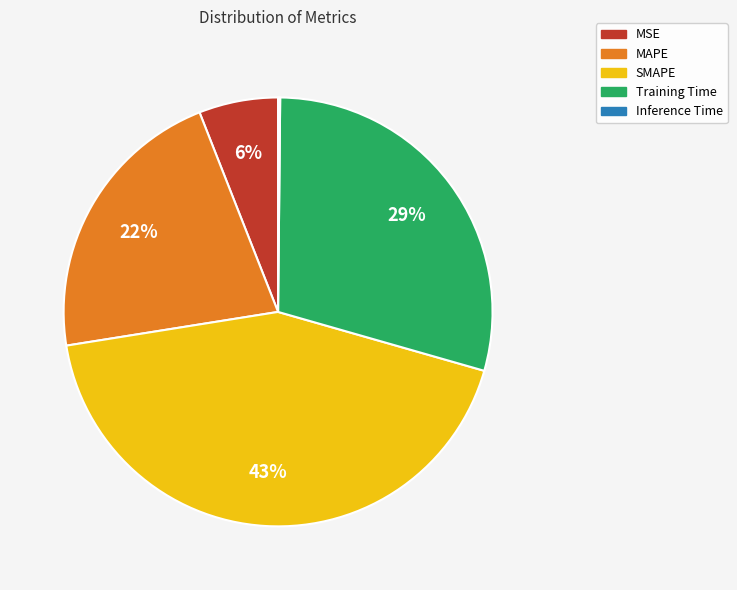

Do MSE and SMAPE together represent more than half of the pie?

No